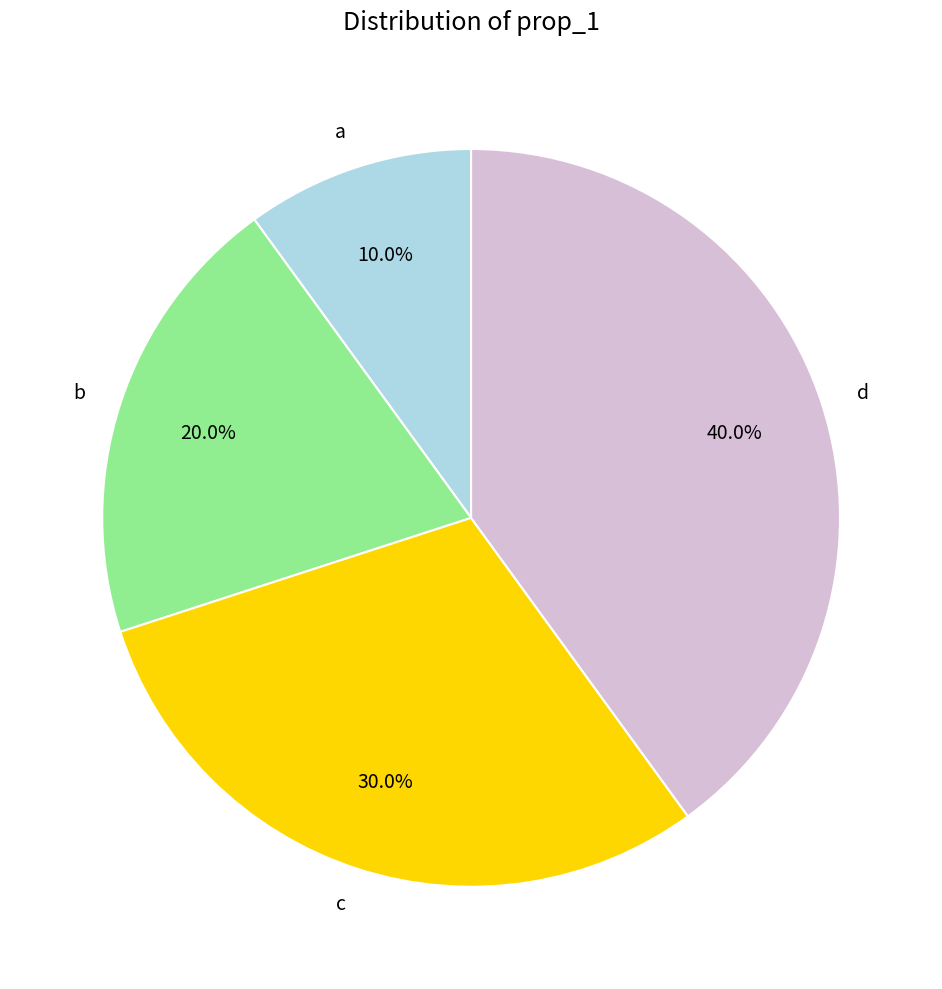

Combined, what portion of the pie is c and b?

50.0%